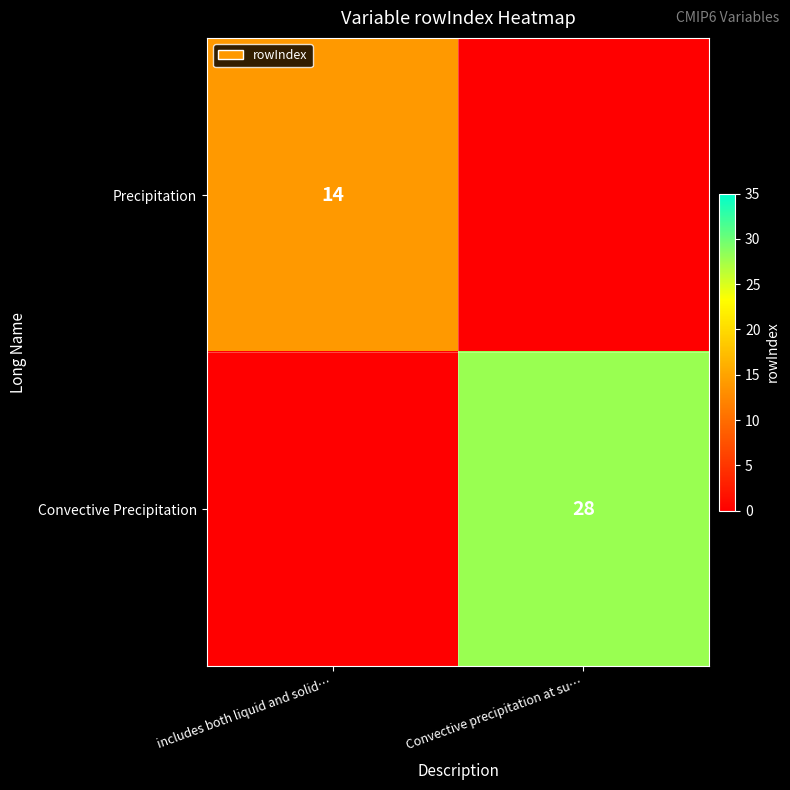

True or false: Convective Precipitation has a value of 28 at Convective precipitation at su….

True